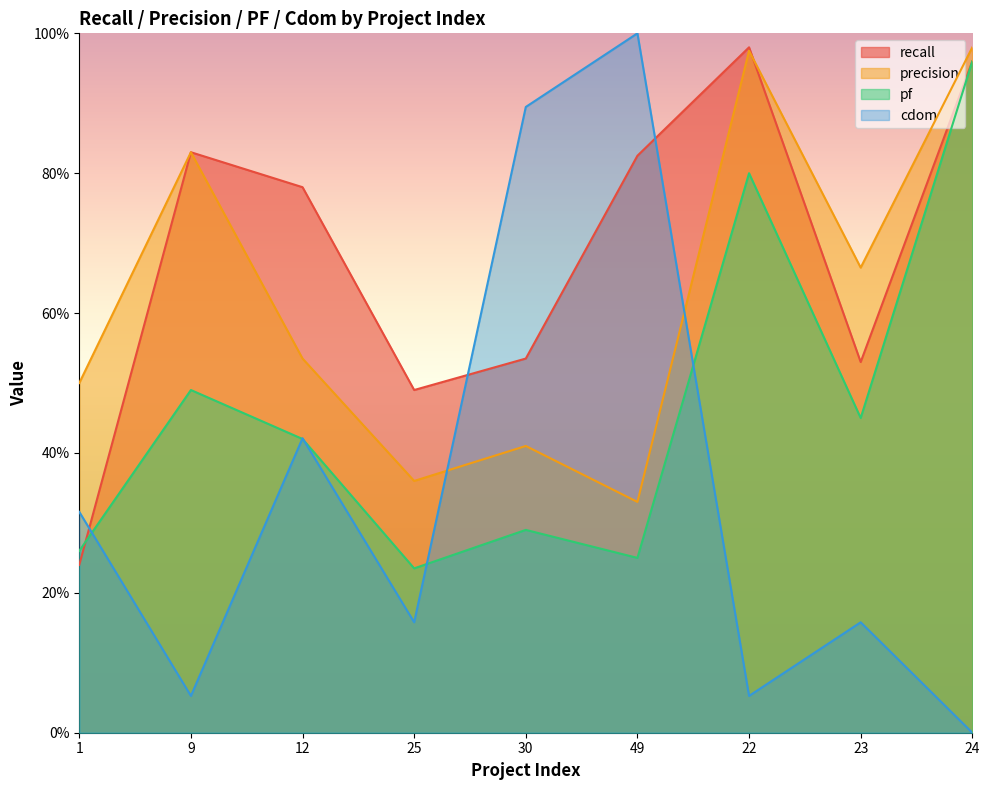

True or false: precision has more than 1 interior local peaks.

True